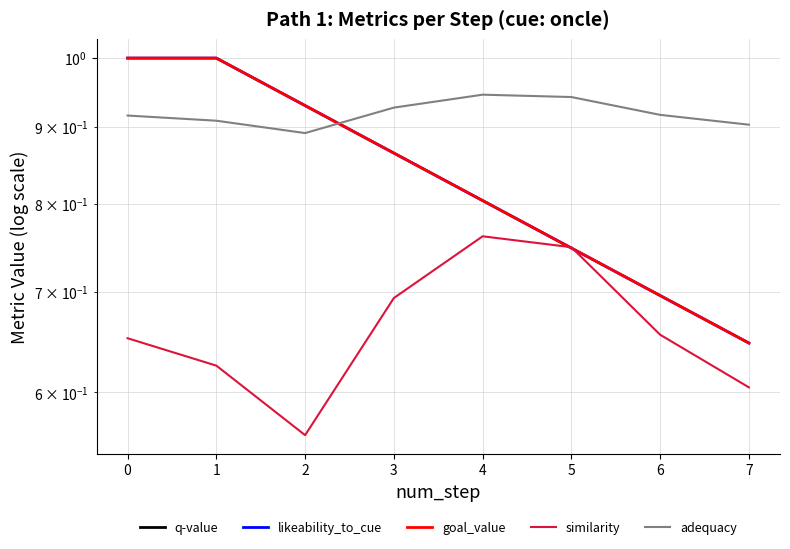

Is this an area chart (filled region under the line)?

No